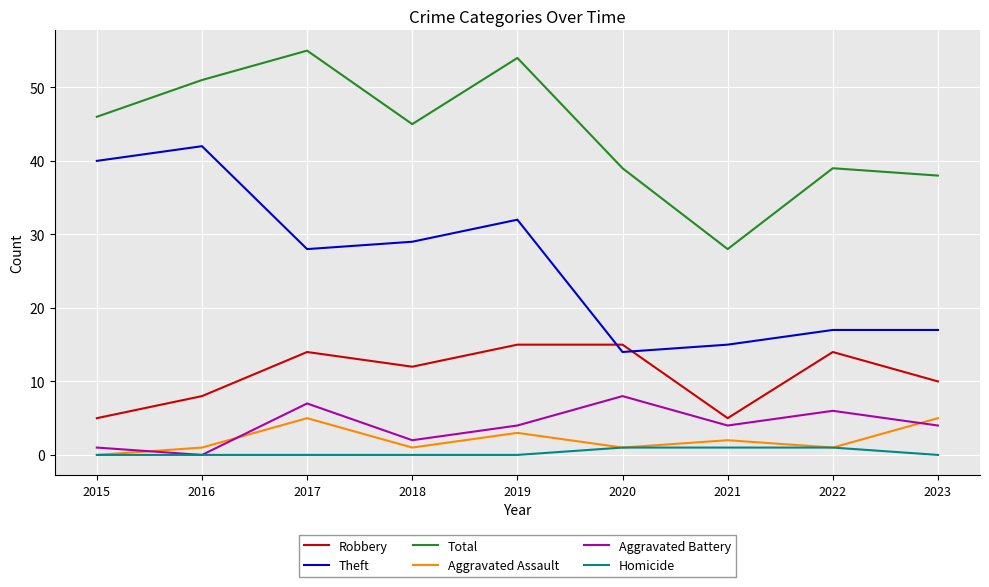

What is the sum of the Aggravated Assault values at 2021 and 2017?

7